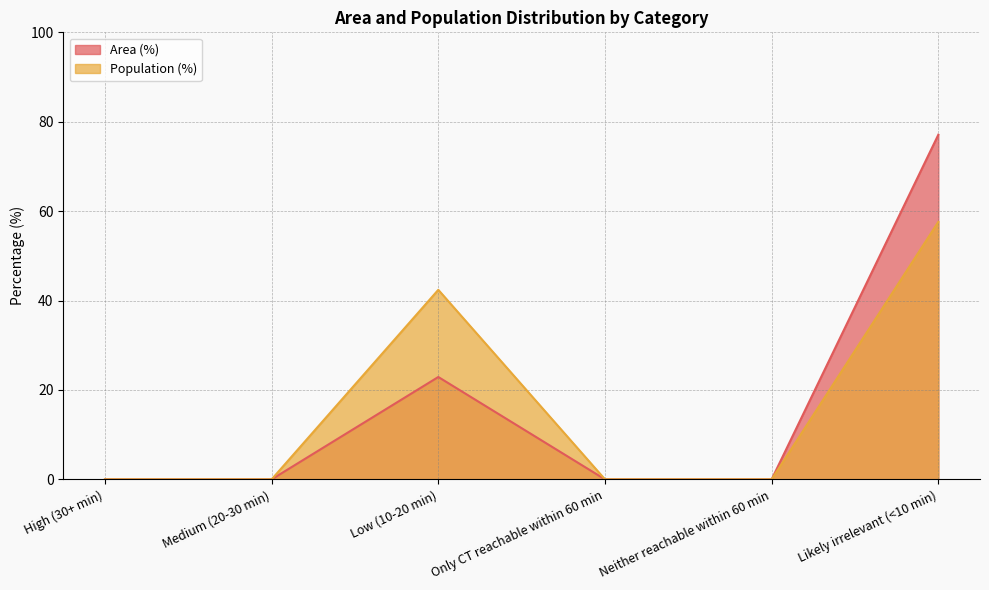

Reading left to right, transcribe all the data shown in this chart.

Area (%): 0.0	0.0	22.9	0.0	0.0	77.1
Population (%): 0.0	0.0	42.4	0.0	0.0	57.6